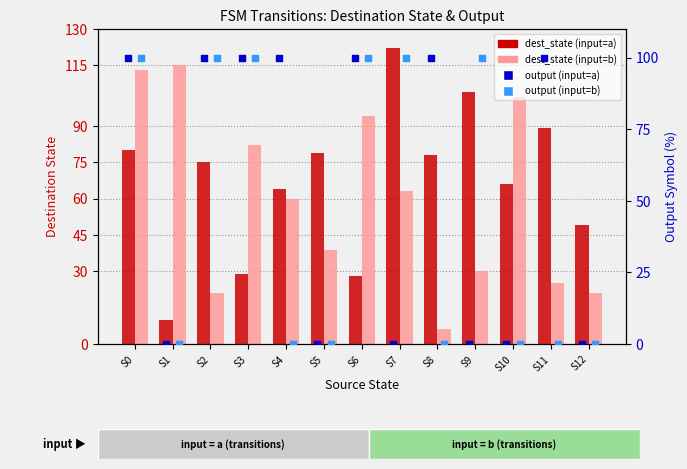

Which series contains the highest Y value?

dest_state (input=a)